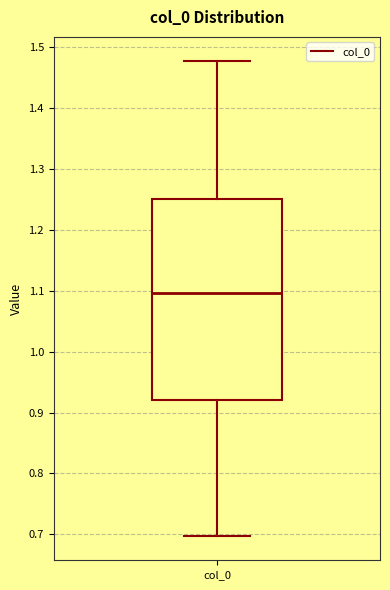

Where is the upper edge of the box for col_0 on the y-axis? The values are not printed on the chart, so give them approximately, as read against the axis.

1.25